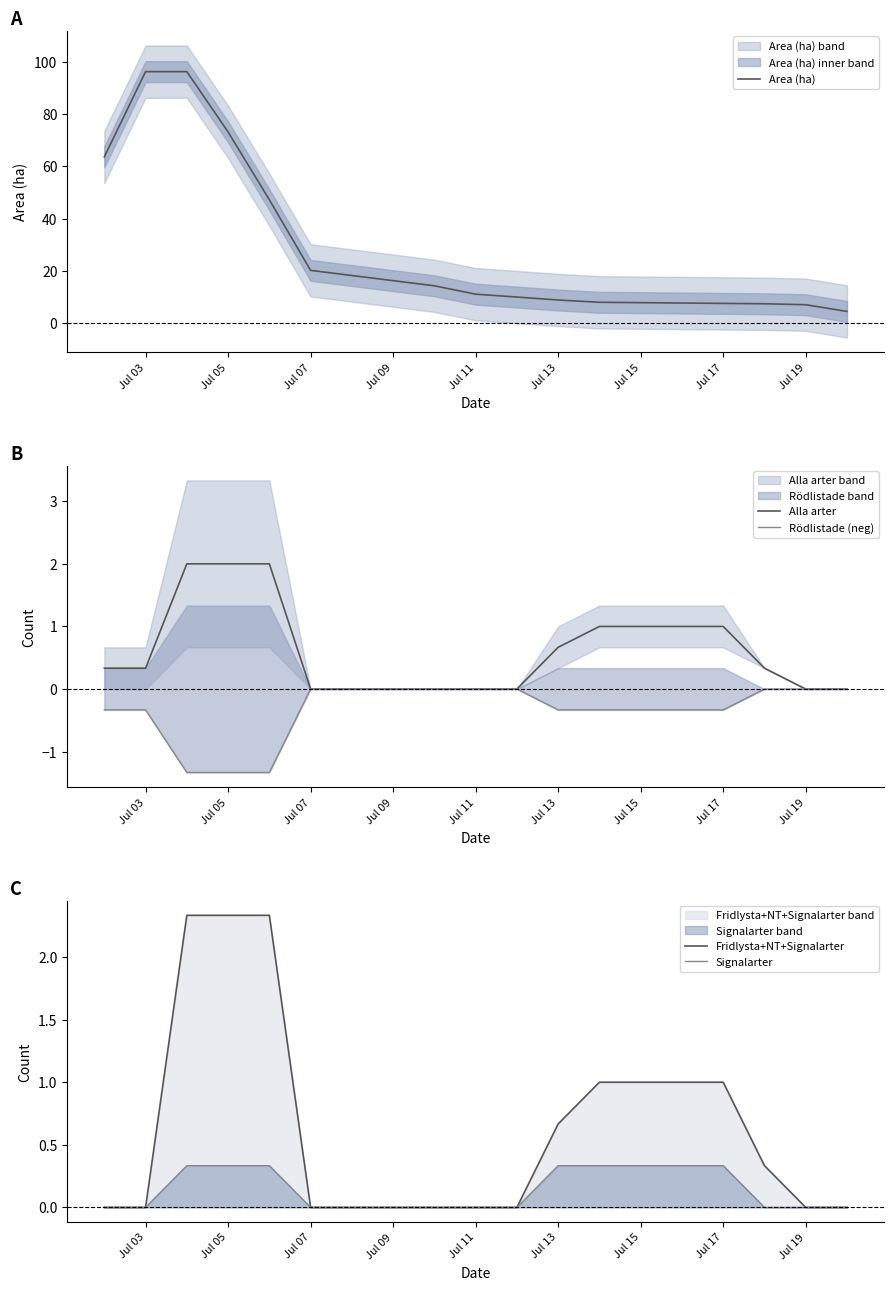

True or false: Signalarter has a value of -0.1 at Jul 19.

False